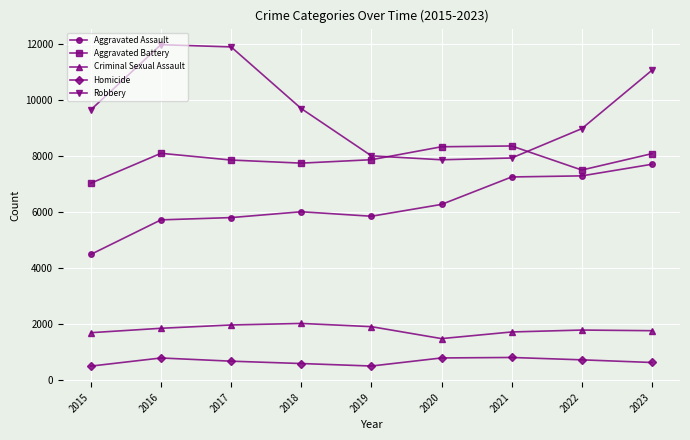

Read the Criminal Sexual Assault value at 2021.

1714